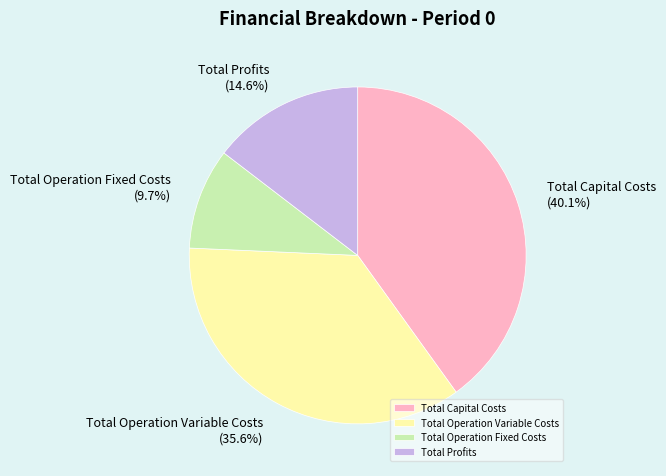

Which has a higher value, Total Operation Fixed Costs or Total Operation Variable Costs?

Total Operation Variable Costs